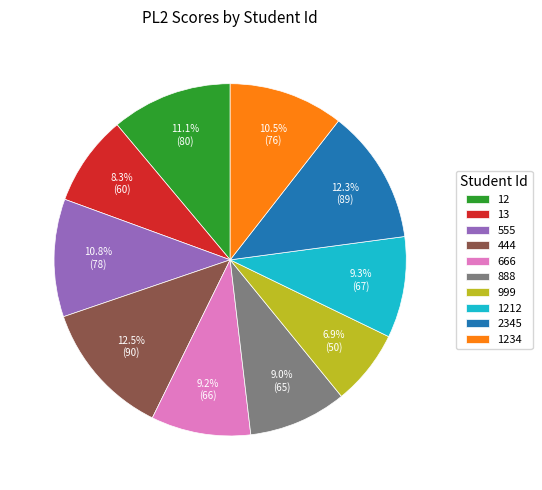

Which has a higher value, 1212 or 444?

444